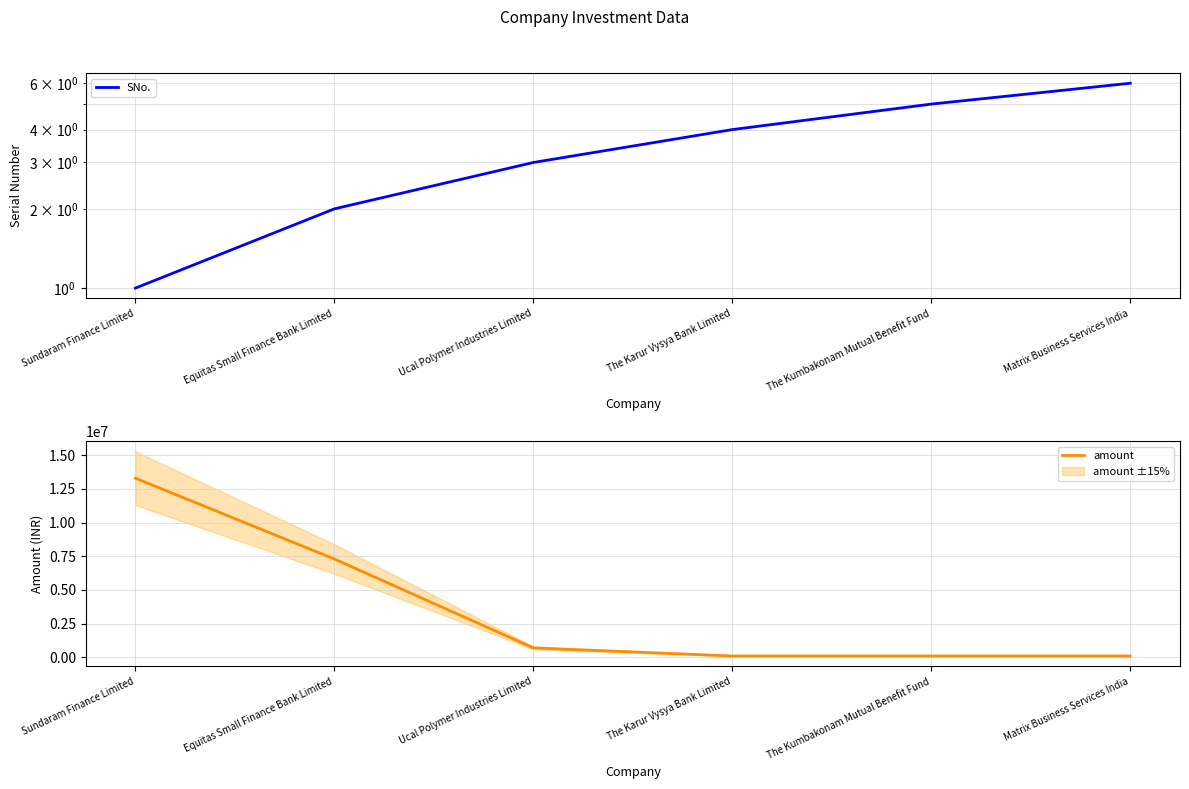

What are all the series names shown in the legend?

SNo., amount